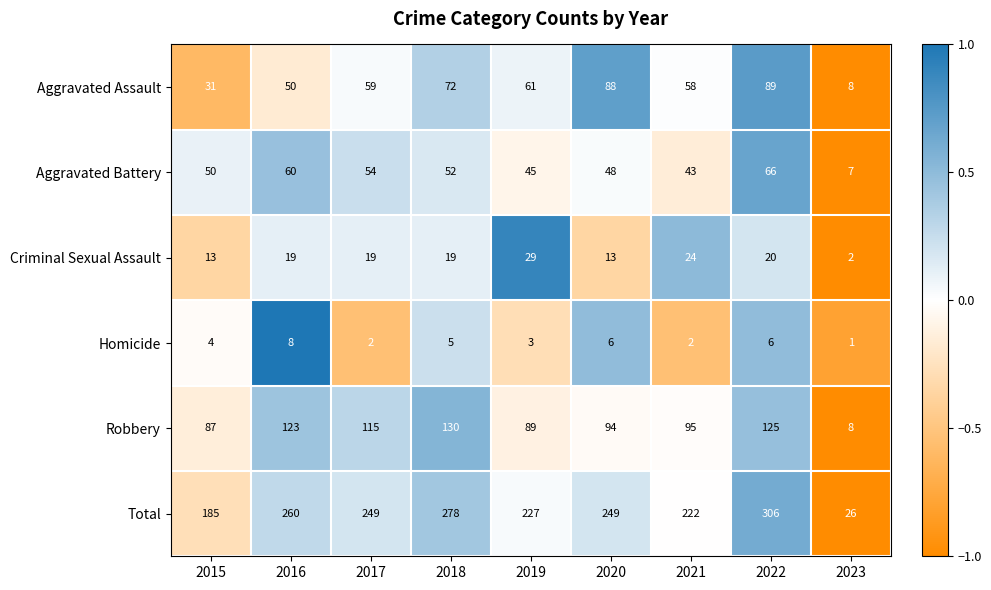

What is the total value across all series at 2019?

454